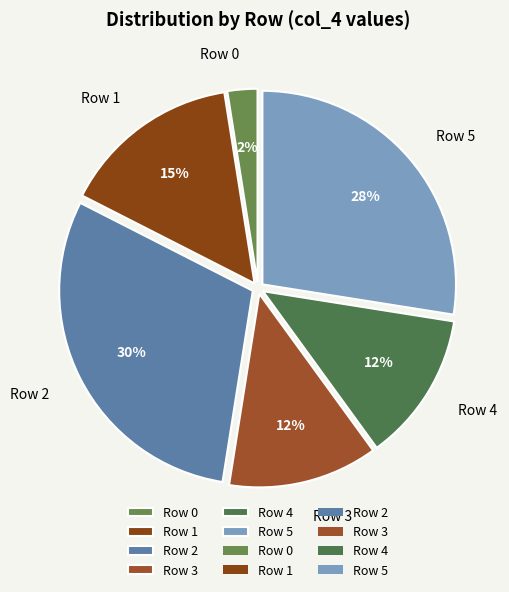

Which slice is the largest?

Row 2